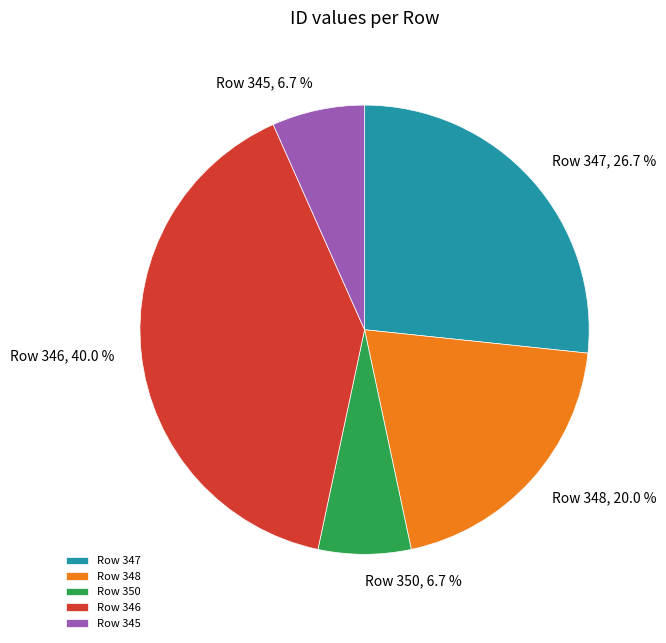

Is there a majority slice in this chart?

No